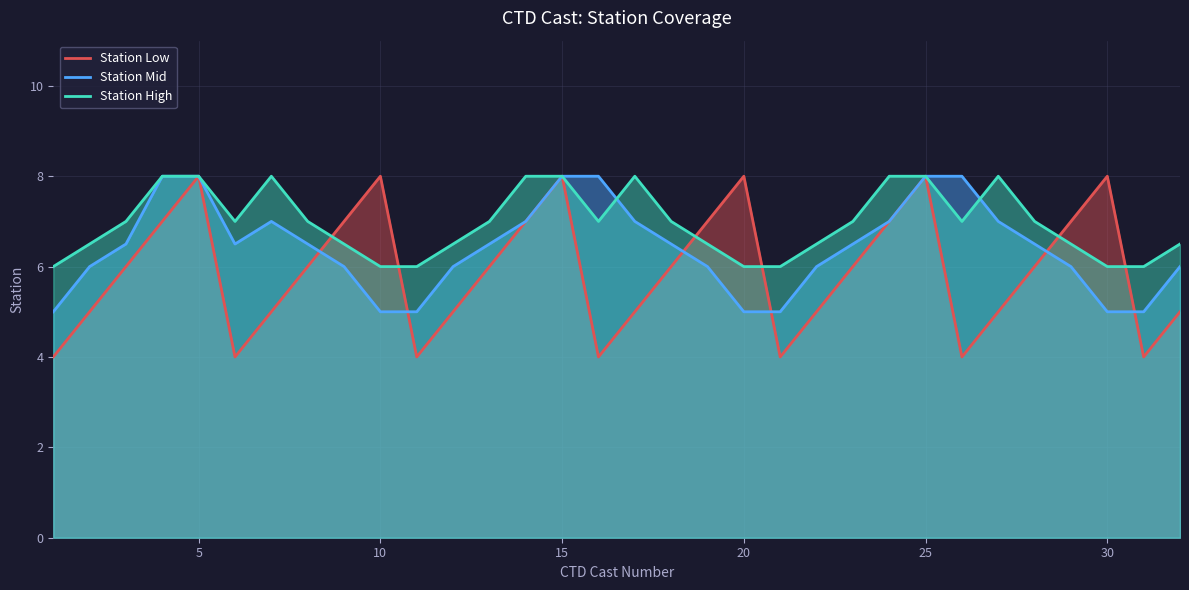

Which series has the widest spread of values?

Station Low